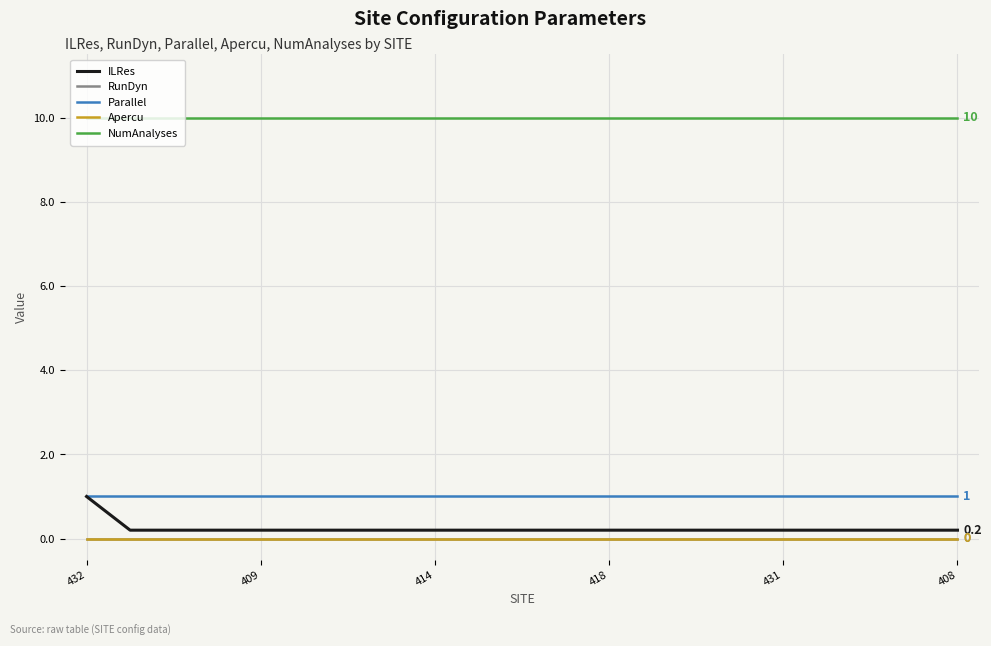

At which category is the sum across all series the highest?

432